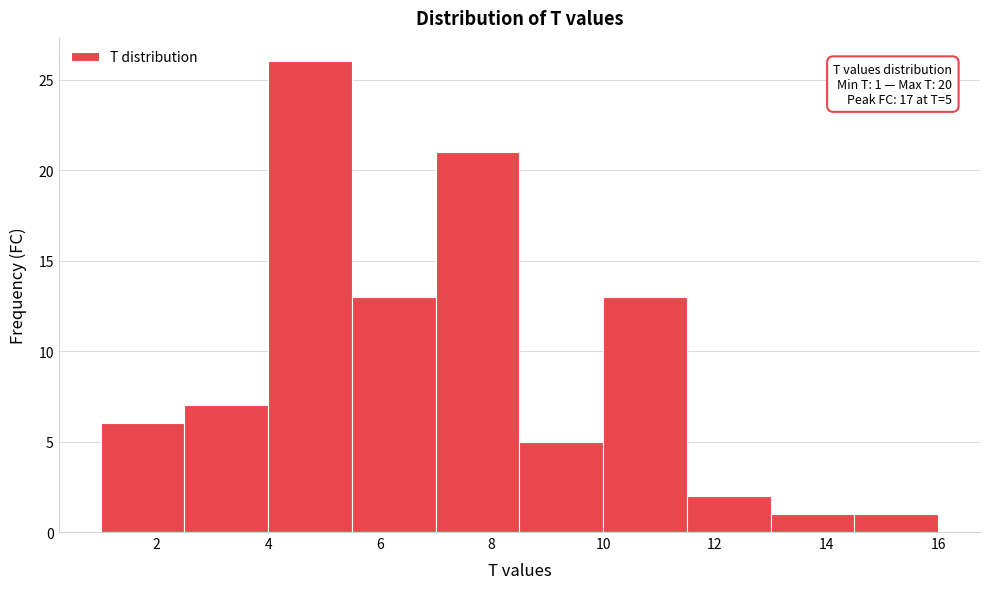

Which range on the x-axis has the tallest bar?

4.0 to 5.5